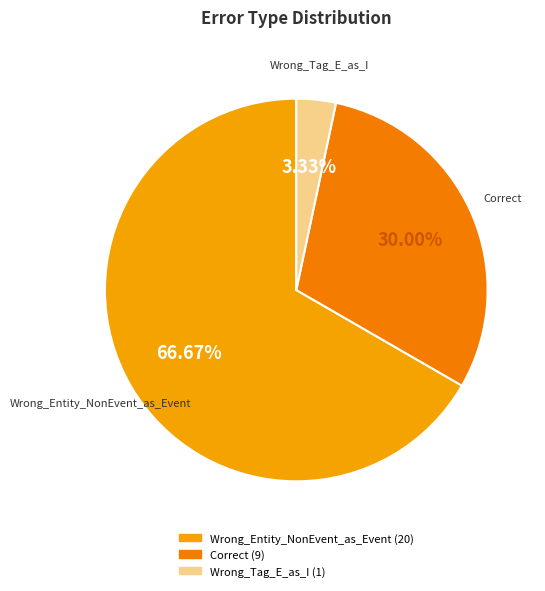

To the nearest percent, what percentage of the pie is Wrong_Tag_E_as_I?

3%